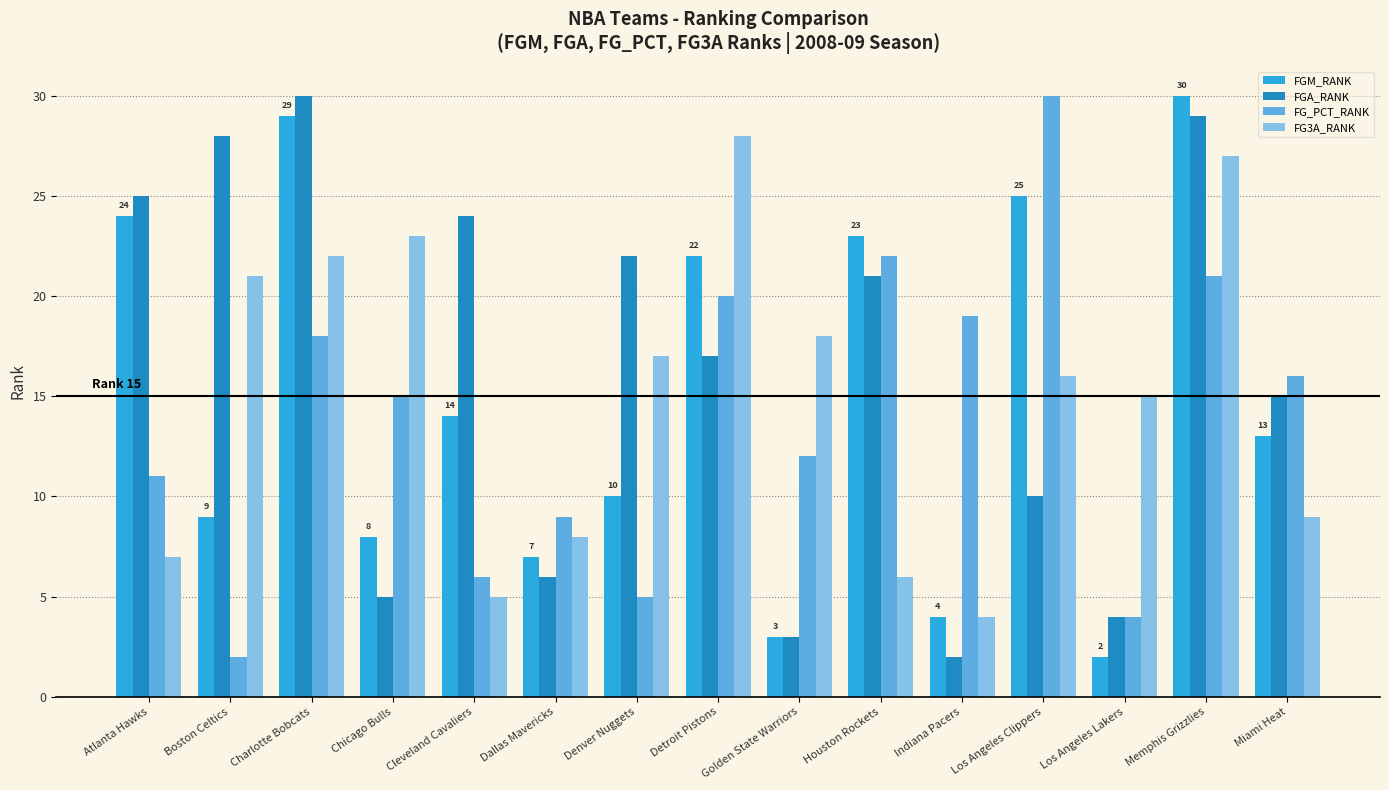

True or false: FG3A_RANK has a value of 12 at Dallas Mavericks.

False